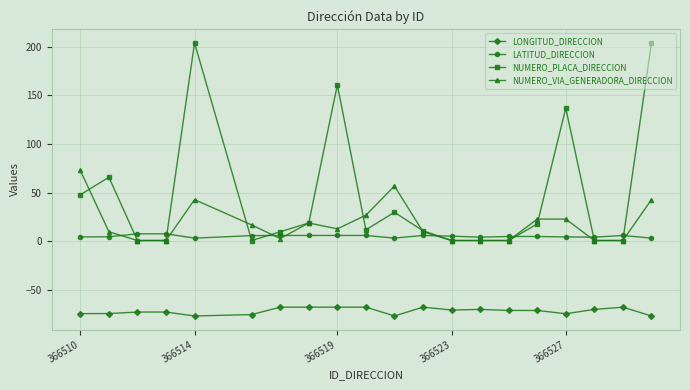

How many data points does each series have?

20